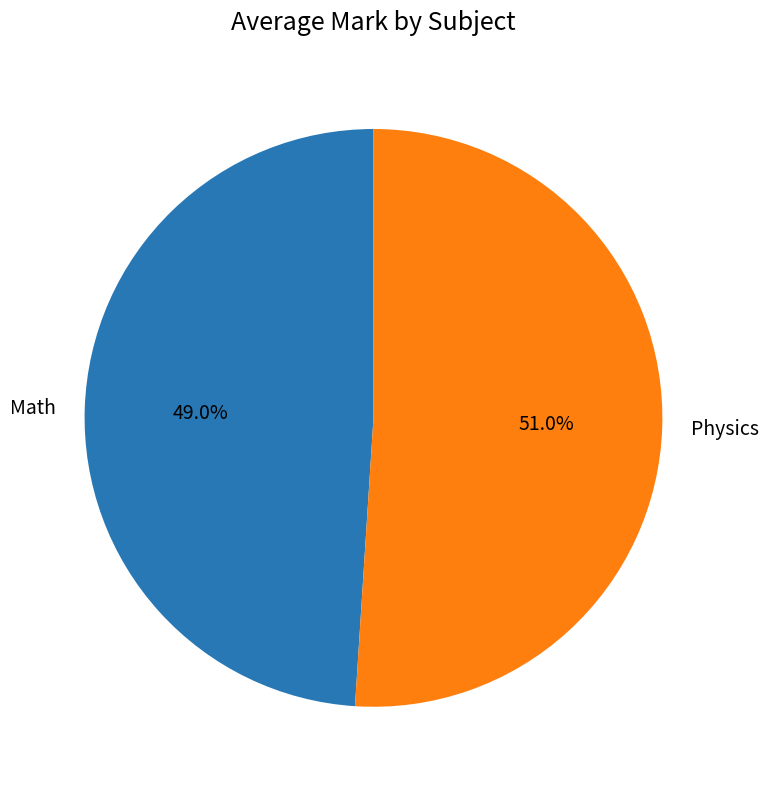

What is the ratio of the value at Physics to the value at Math?

1.0